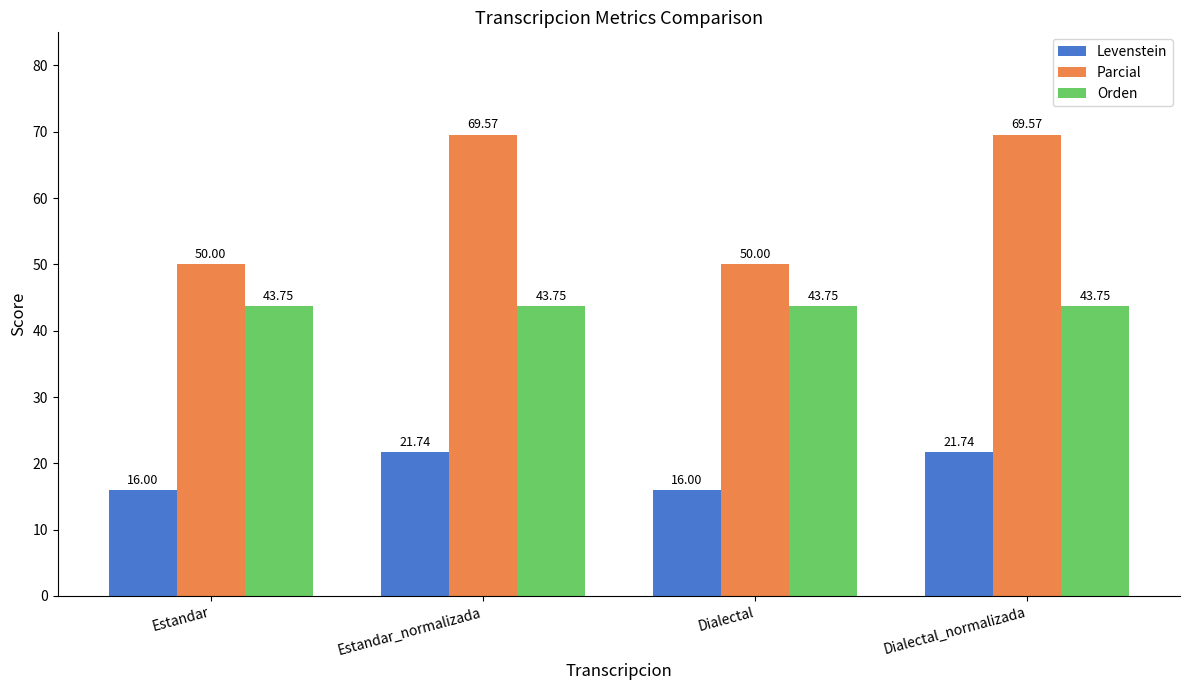

What is the spread (max minus min) of values at Dialectal?

34.0